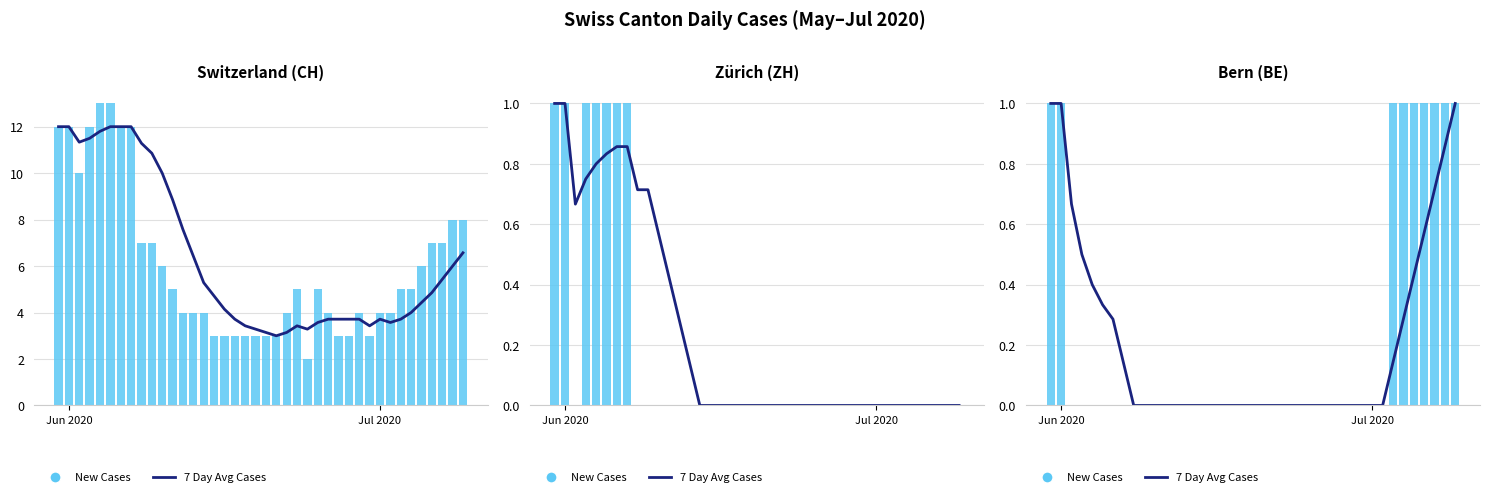

How many Daily Cases values are between 0 and 1?

40